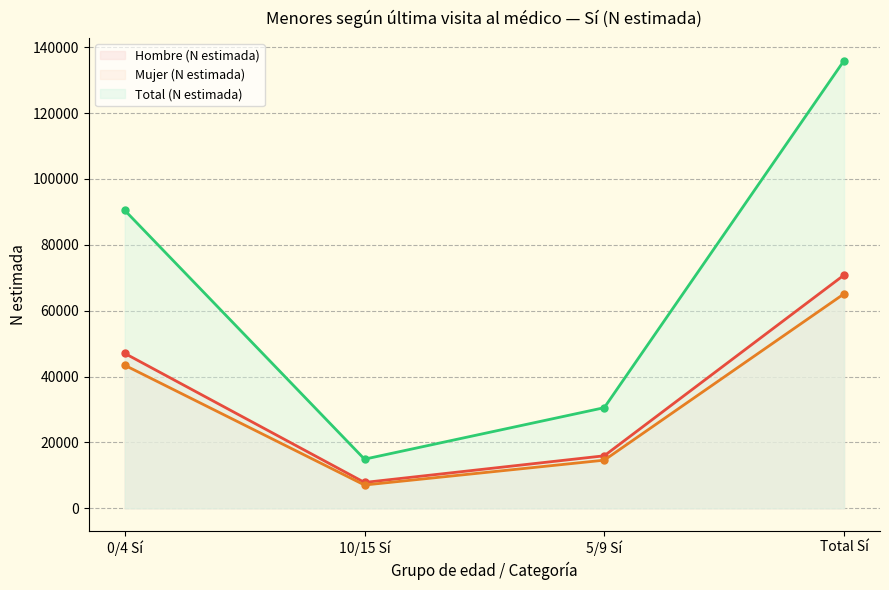

Reading left to right, list all the values displayed in this chart.

Hombre (N estimada): 0/4 Sí=47034	10/15 Sí=7845	5/9 Sí=15940	Total Sí=70819
Mujer (N estimada): 0/4 Sí=43432	10/15 Sí=7066	5/9 Sí=14611	Total Sí=65108
Total (N estimada): 0/4 Sí=90466	10/15 Sí=14911	5/9 Sí=30550	Total Sí=135927